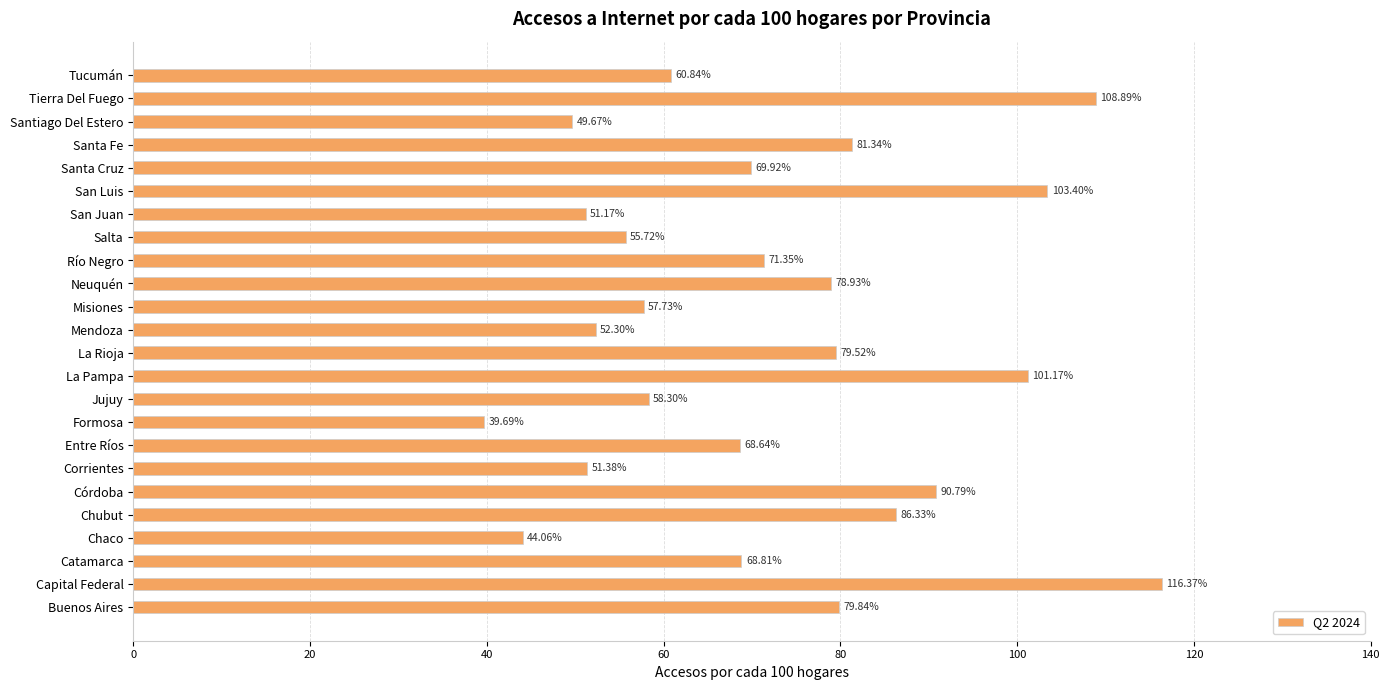

What is the smallest value displayed?

39.7